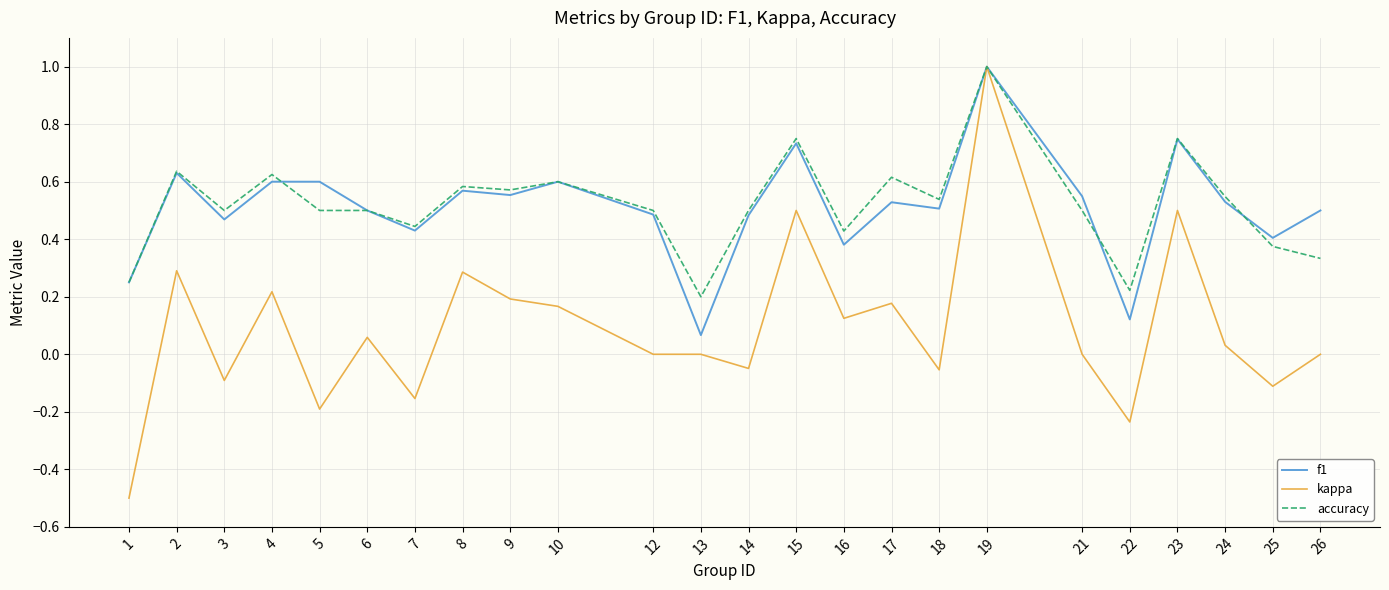

The kappa series shows 0.7 at 21. True or false?

False